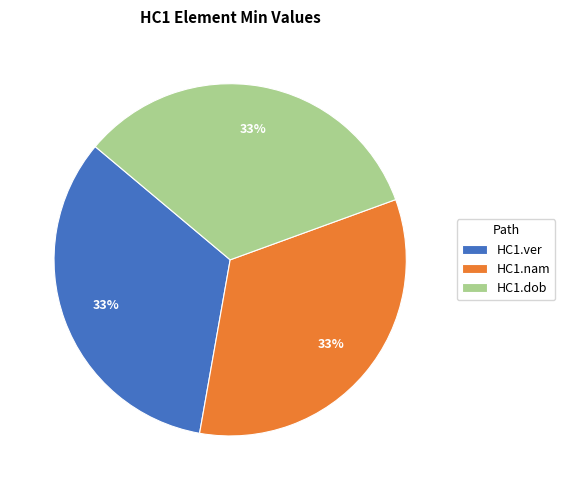

Approximately how many times larger is the value at HC1.dob compared to HC1.ver?

1.0